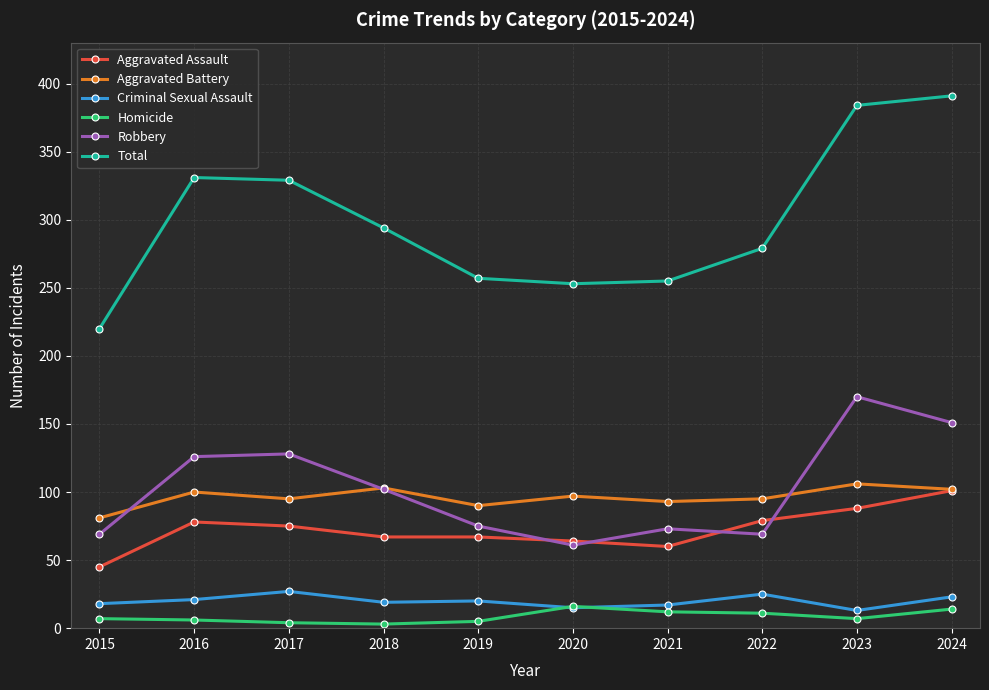

Which series has the widest spread of values?

Total